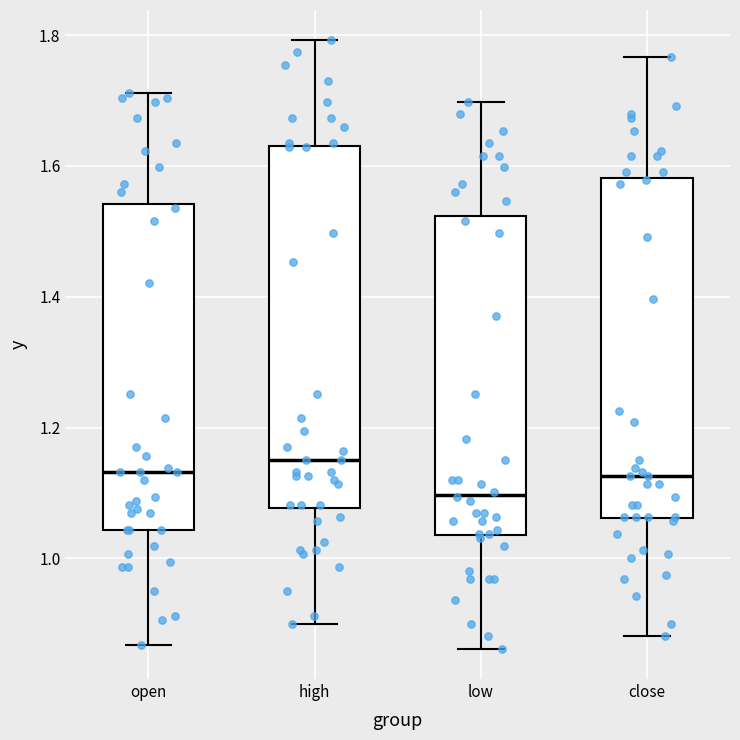

Where does the lower whisker of the box for open end on the y-axis? The values are not printed on the chart, so give them approximately, as read against the axis.

0.86